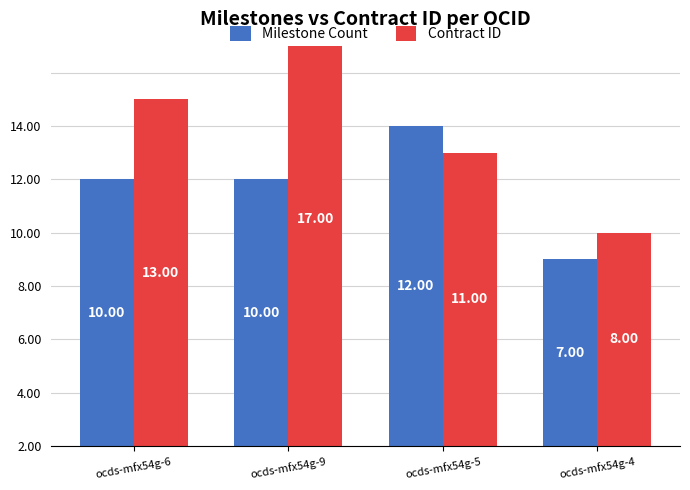

Reading left to right, list all the values displayed in this chart.

Milestone Count: ocds-mfx54g-6=10	ocds-mfx54g-9=10	ocds-mfx54g-5=12	ocds-mfx54g-4=7
Contract ID: ocds-mfx54g-6=13	ocds-mfx54g-9=17	ocds-mfx54g-5=11	ocds-mfx54g-4=8